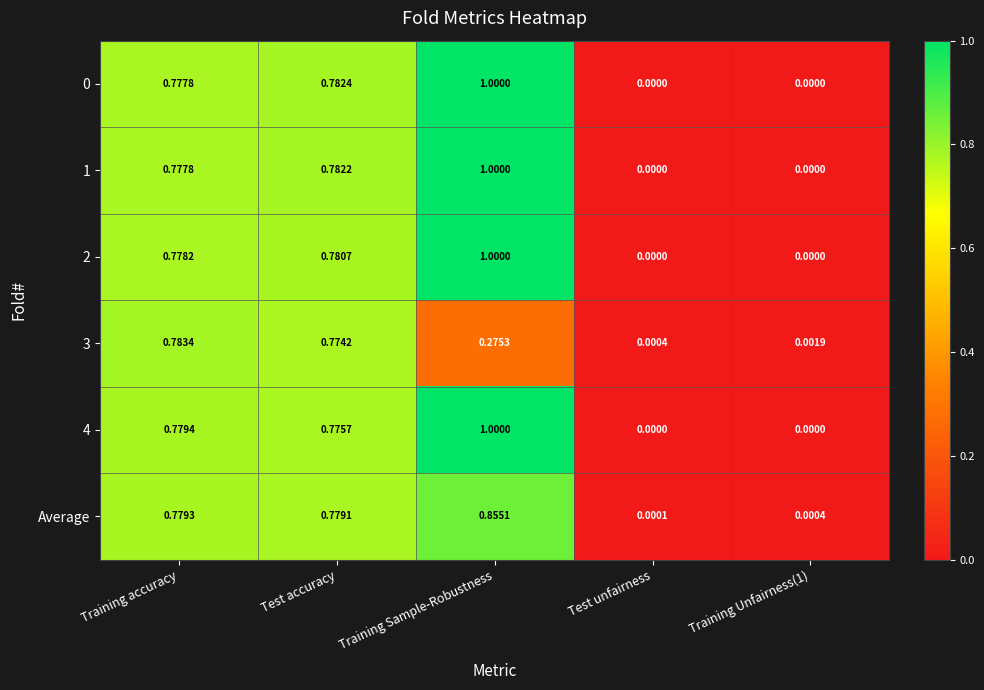

Which category has the highest value in the 3 series?

Training accuracy